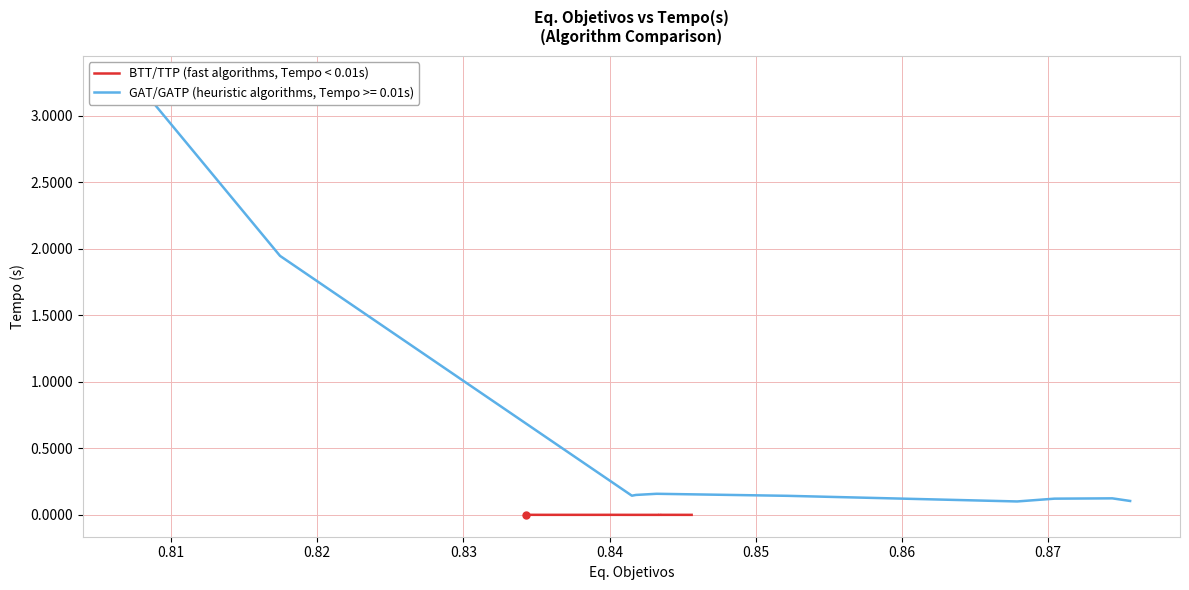

Where is the first local minimum?

0.83